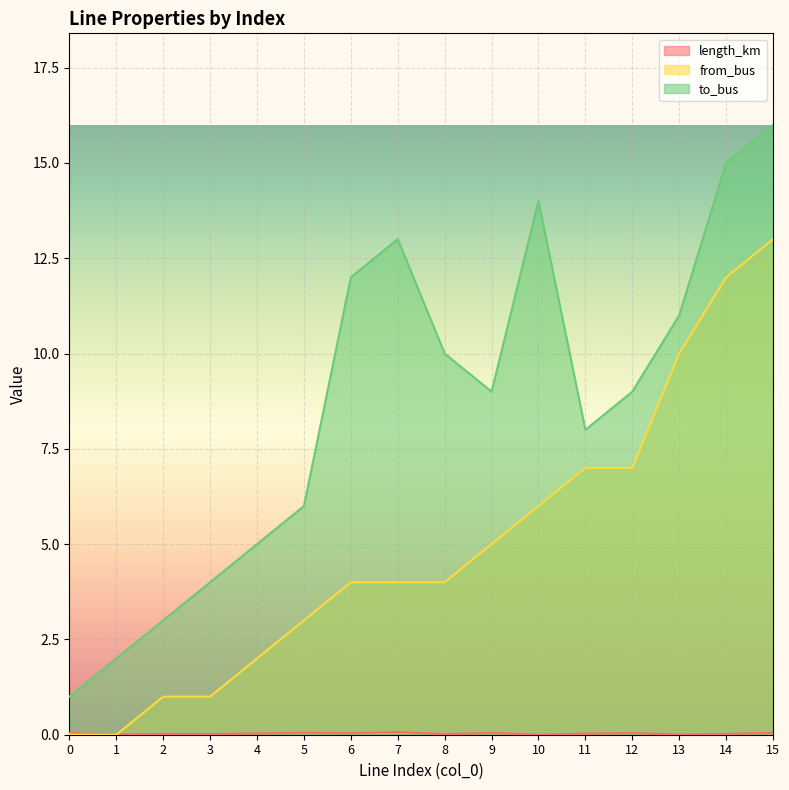

At how many categories does at least one series exceed 1?

15